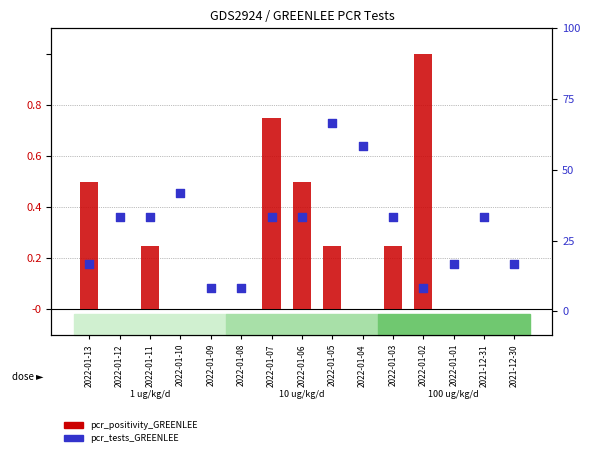

At which category is the sum across all series the highest?

2022-01-05